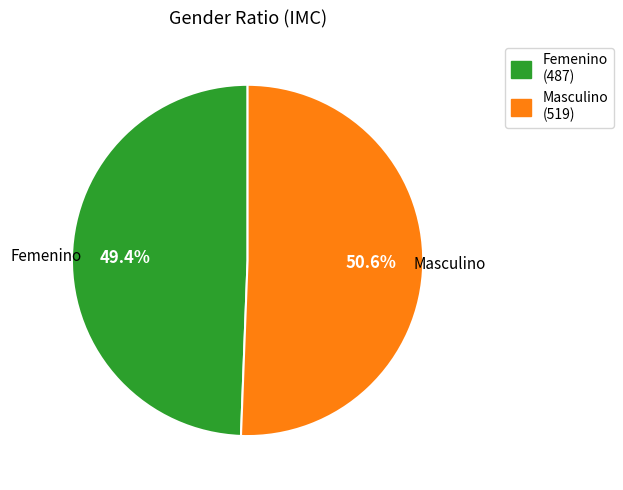

To the nearest percent, what is the average slice percentage?

50%